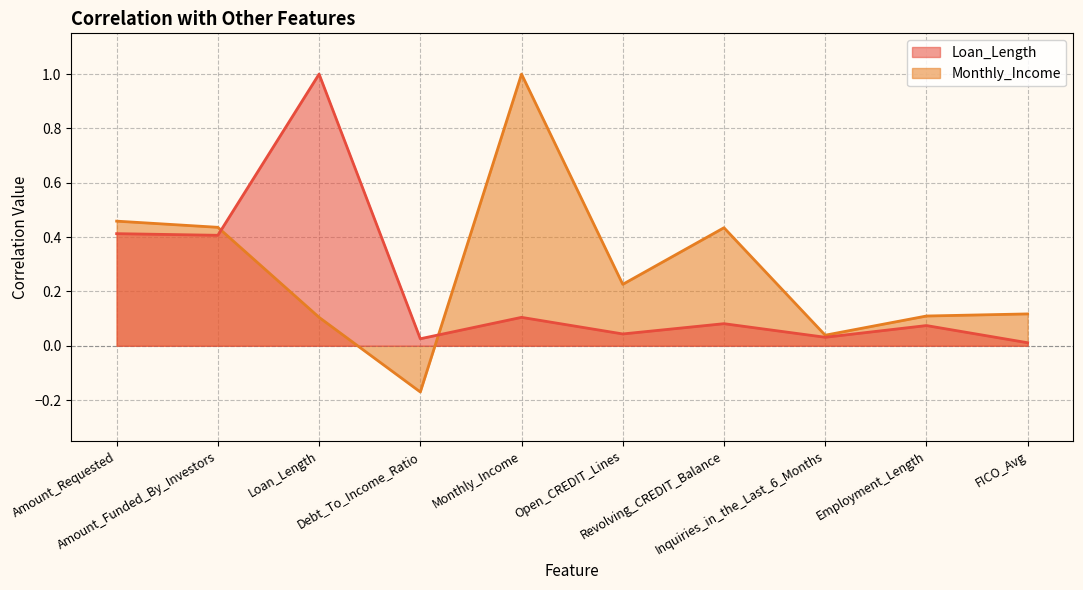

What is the difference between the maximum and minimum values in the Monthly_Income series?

1.2